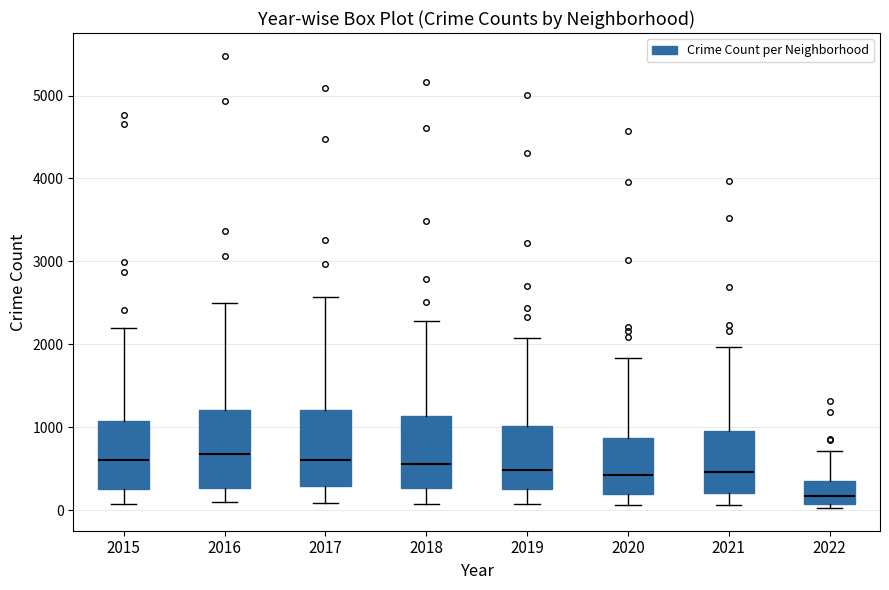

Reading left to right, transcribe this box plot: for each box, give where its median line is, the range the box spans, and where its two whiskers end, as read against the y-axis. The values are not printed on the chart, so give them approximately, as read against the axis.

2015: median 600, box 300 to 1100, whiskers 100 to 2200
2016: median 700, box 300 to 1200, whiskers 100 to 2500
2017: median 600, box 300 to 1200, whiskers 100 to 2600
2018: median 600, box 300 to 1100, whiskers 100 to 2300
2019: median 500, box 300 to 1000, whiskers 100 to 2100
2020: median 400, box 200 to 900, whiskers 100 to 1800
2021: median 500, box 200 to 1000, whiskers 100 to 2000
2022: median 200, box 100 to 400, whiskers 0 to 700